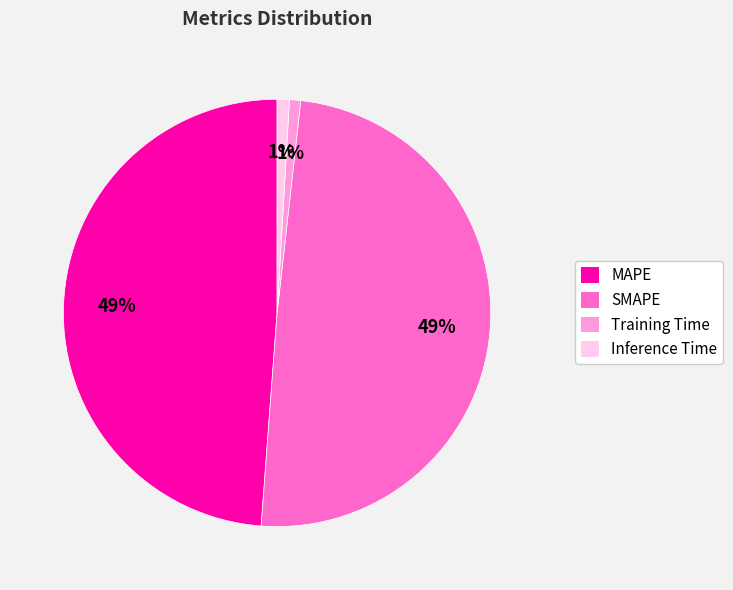

Is it true that Inference Time is 1% of the pie?

True